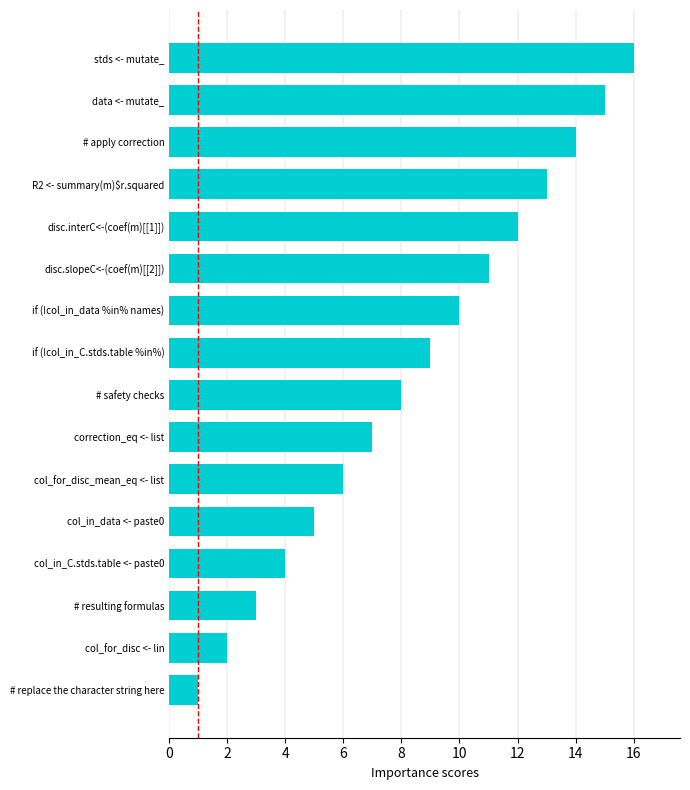

The value at col_for_disc_mean_eq <- list is 6. True or false?

True